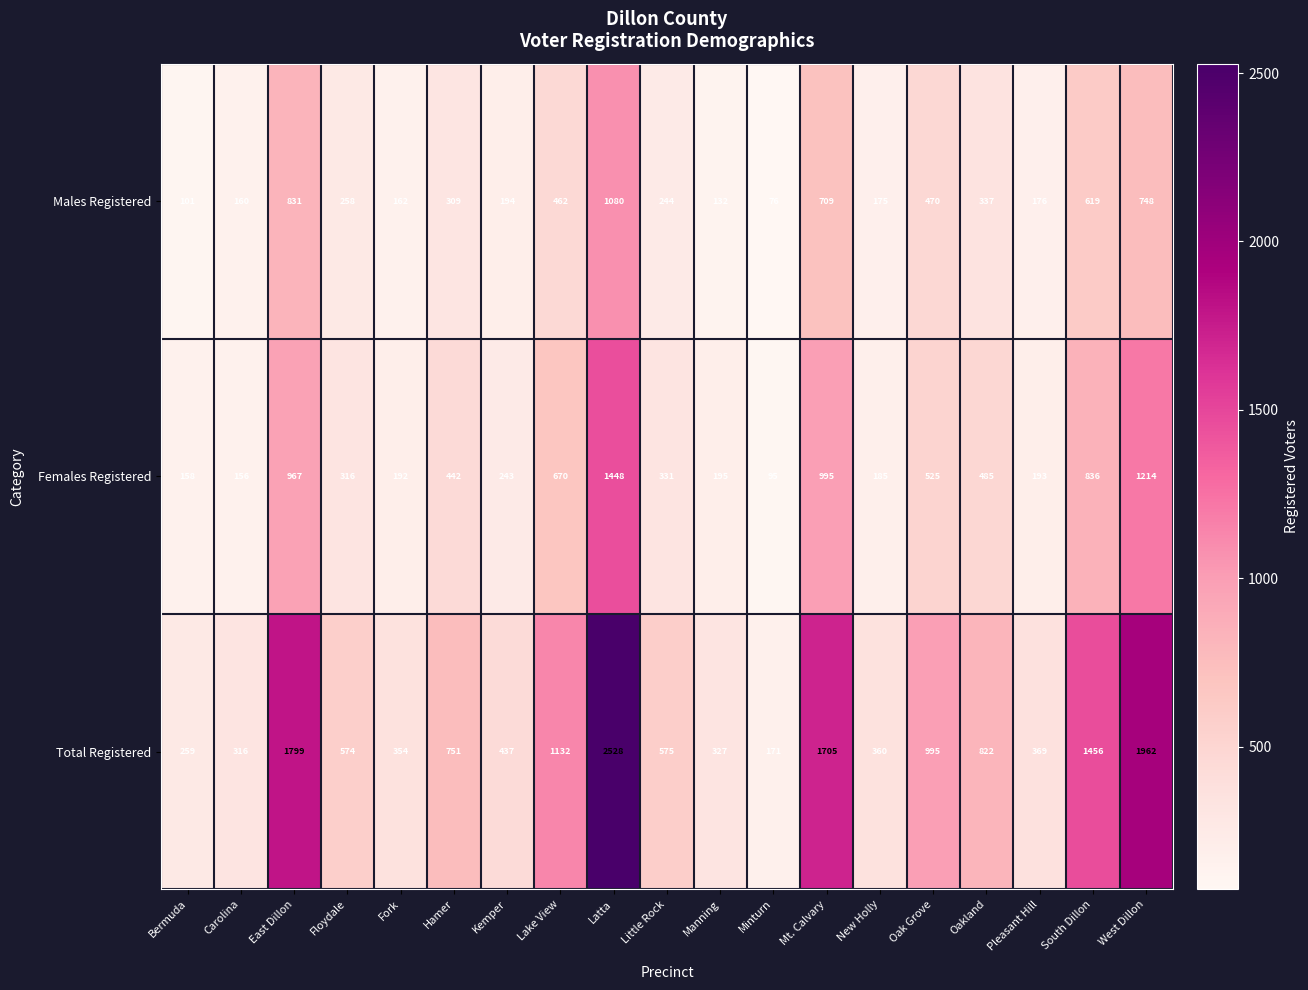

At how many categories does at least one series exceed 249?

18